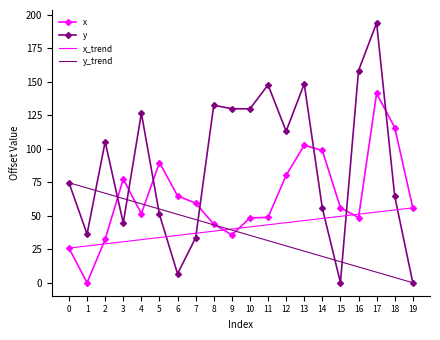

How many data points in x are less than 56?

10